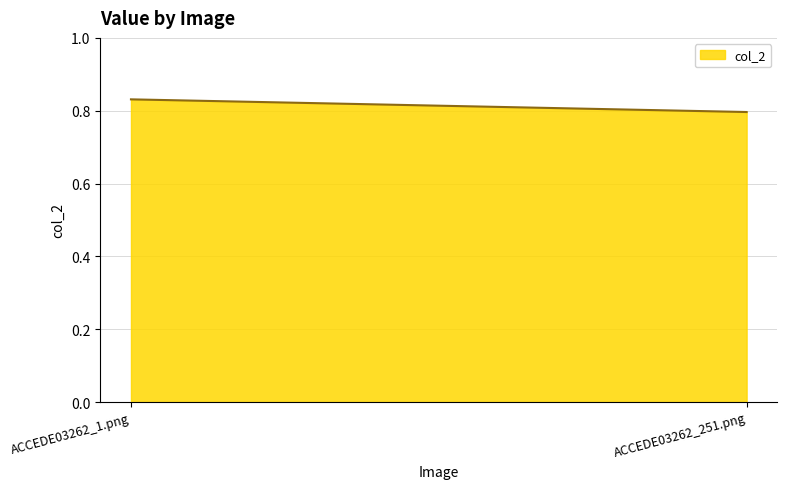

What is the label of the 2nd point from the right?

ACCEDE03262_1.png